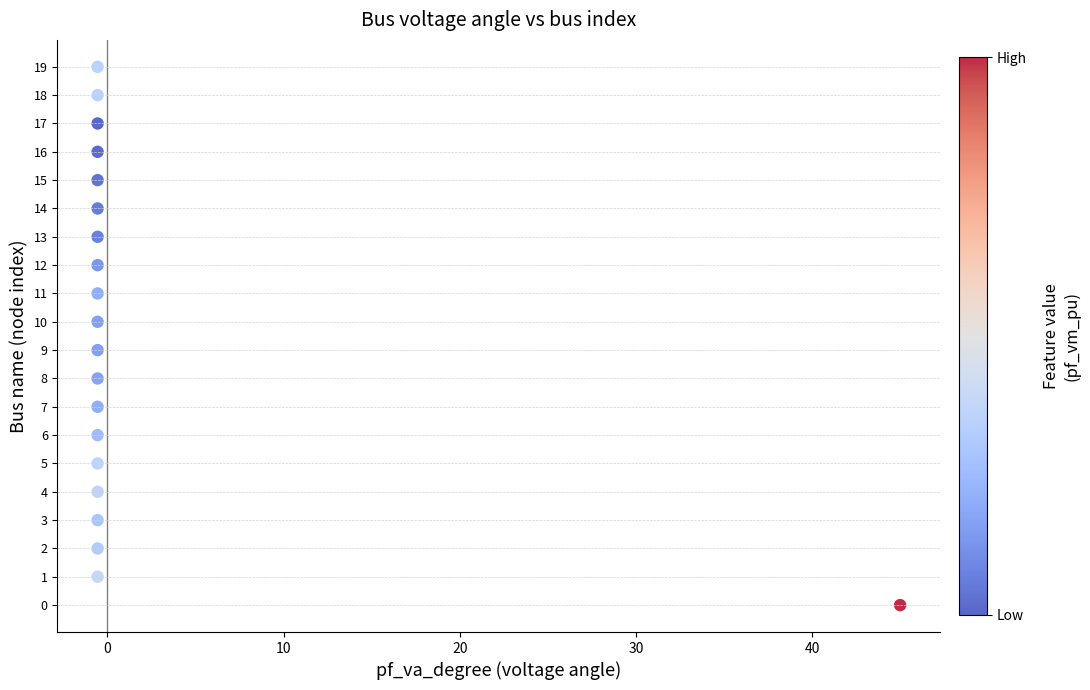

What is the range of Y values (max minus min)?

19